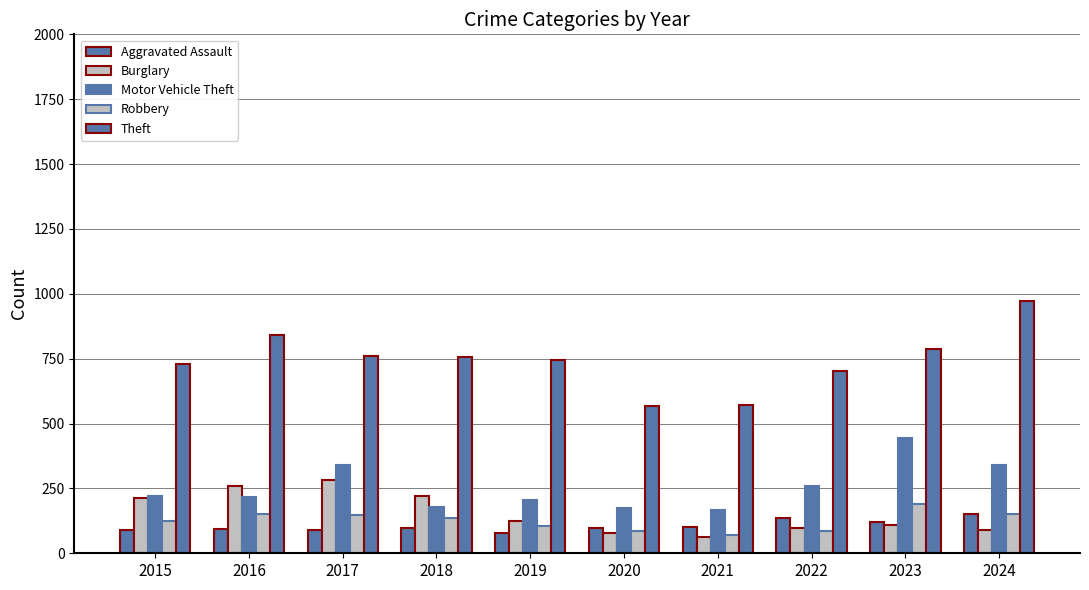

How many bars are there in each group?

5